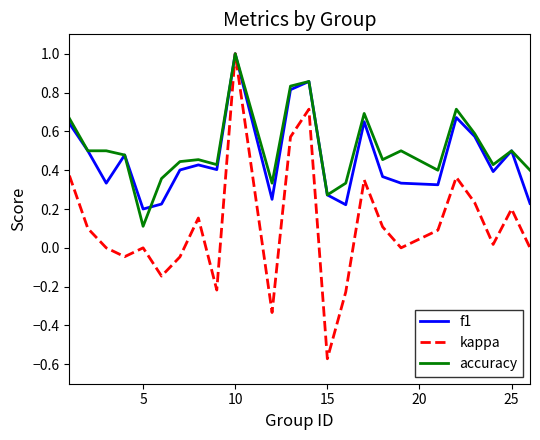

True or false: accuracy has more than 1 points higher than both neighbors.

True